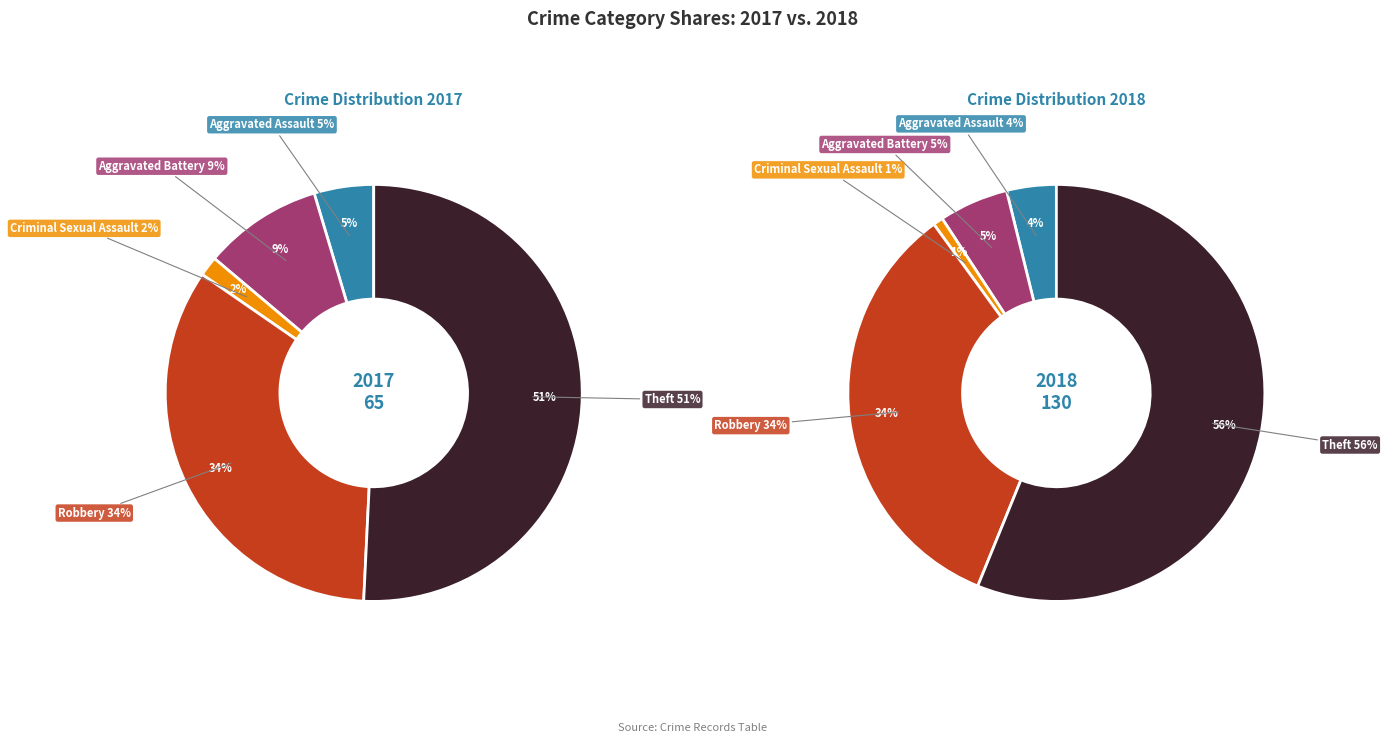

Is there any slice that represents more than half of the pie?

Yes